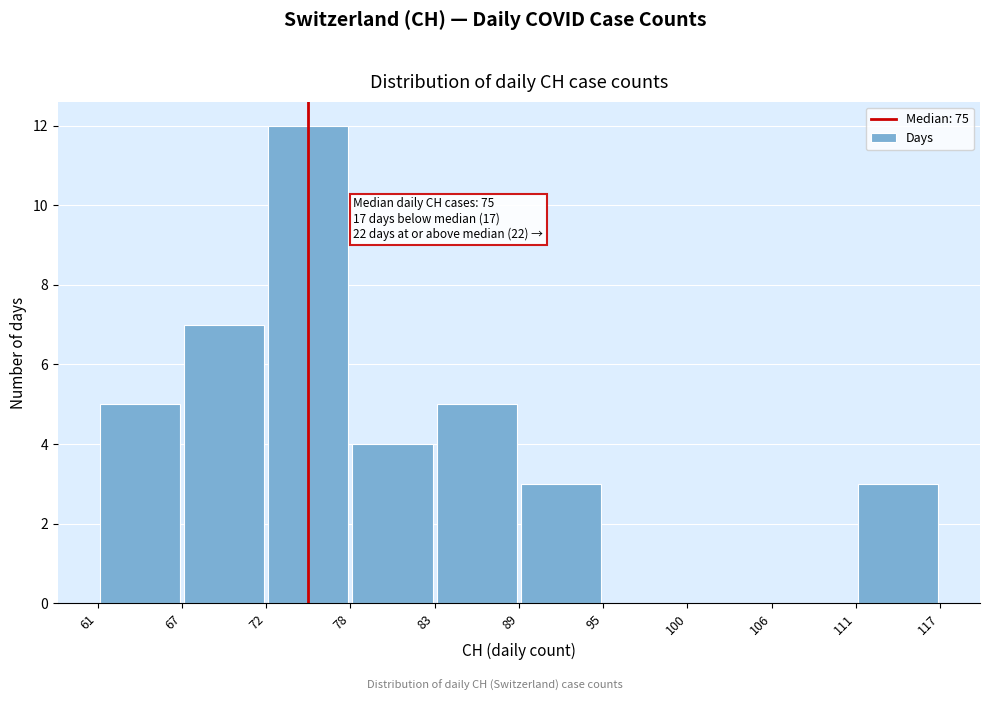

Which range on the x-axis has the tallest bar?

72 to 78